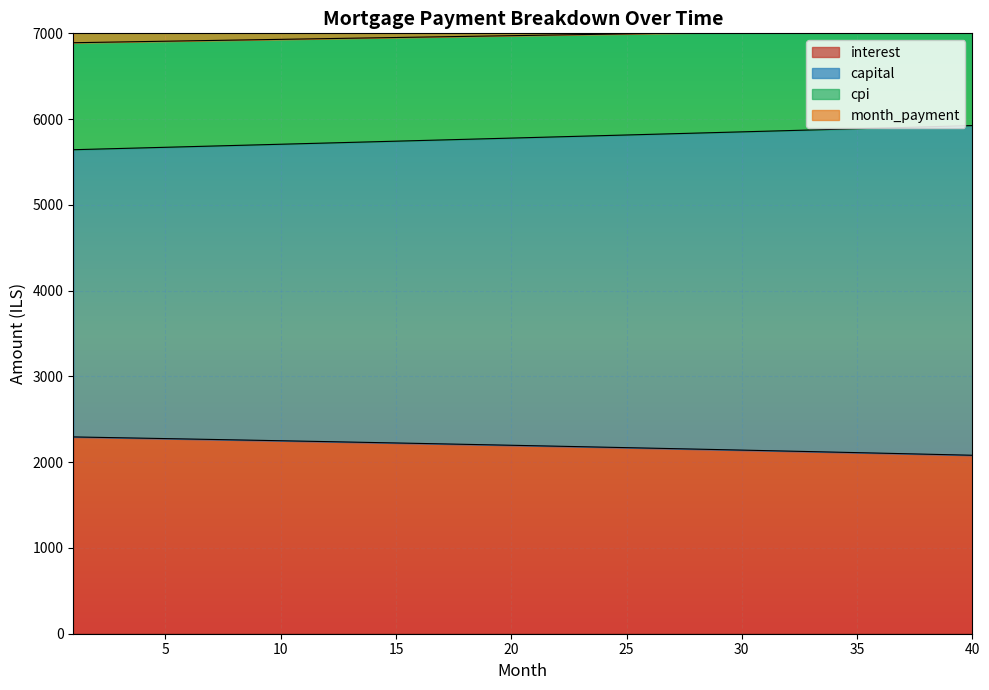

At which label is capital closest to 5783?

21